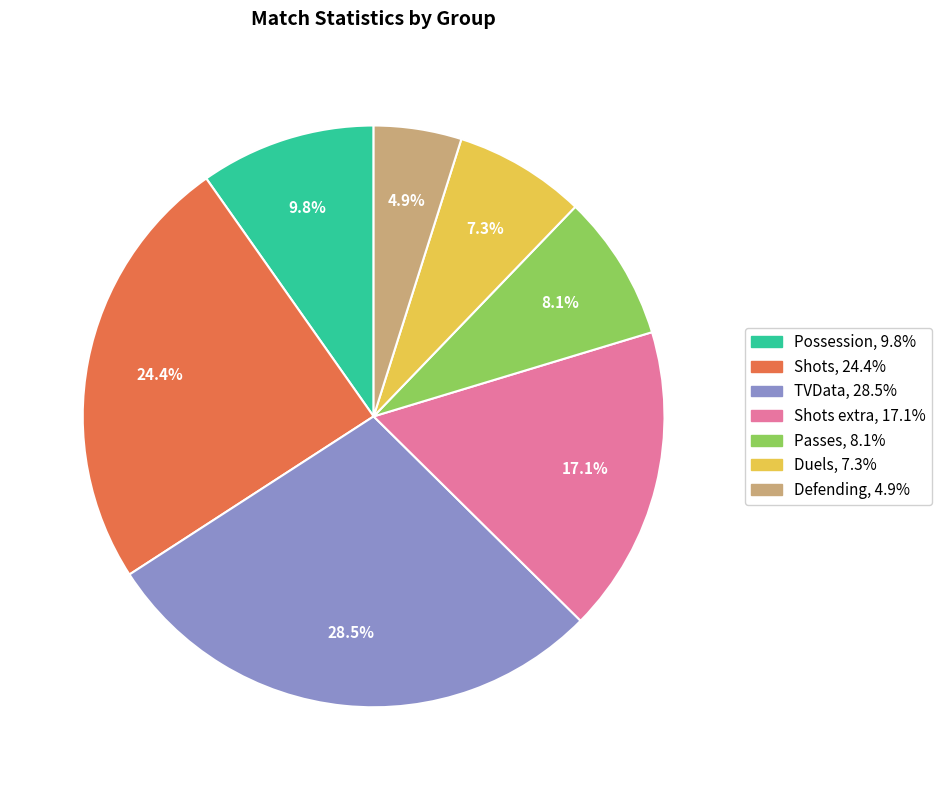

Does any single category account for the majority?

No